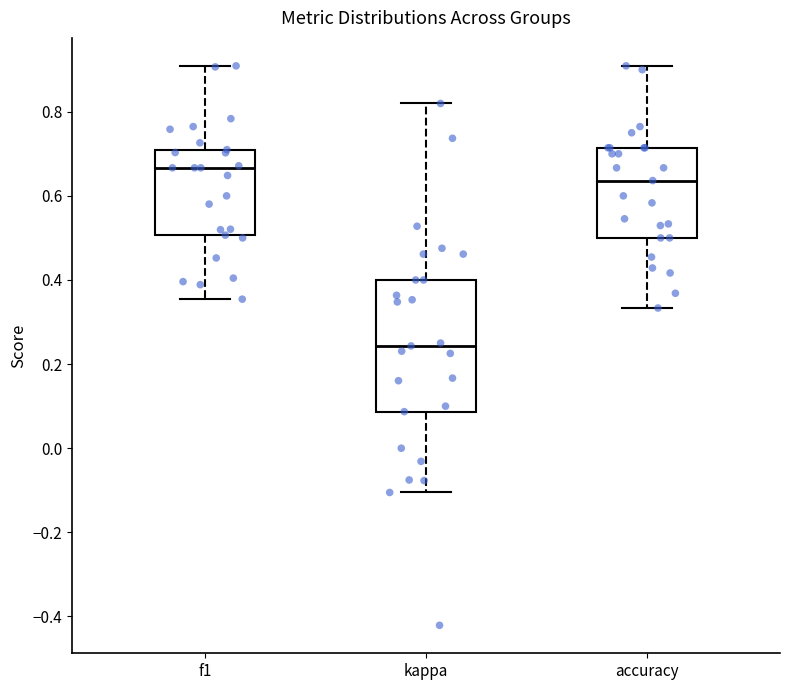

Where is the lower edge of the box for accuracy on the y-axis? The values are not printed on the chart, so give them approximately, as read against the axis.

0.50